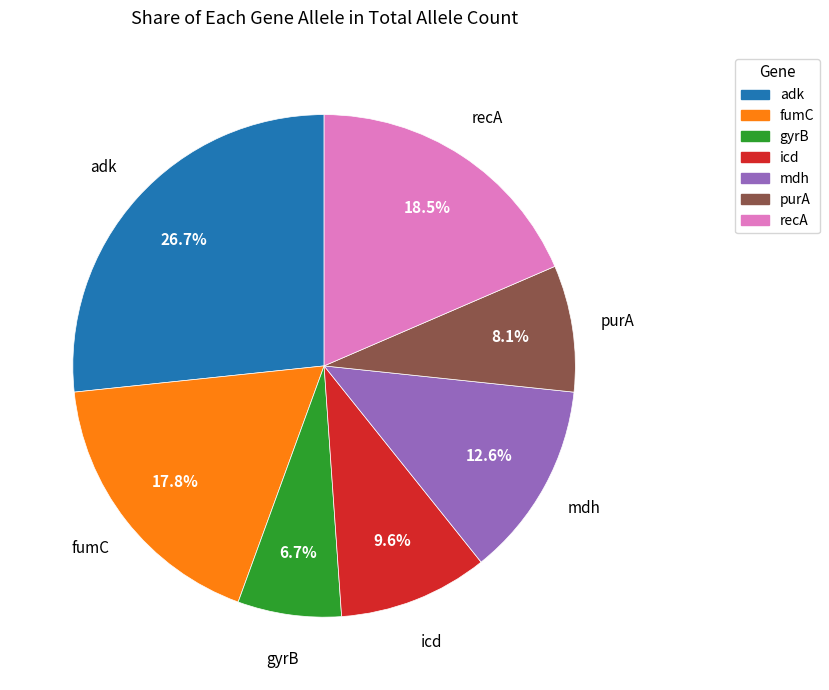

Approximately how many times larger is the value at gyrB compared to mdh?

0.5